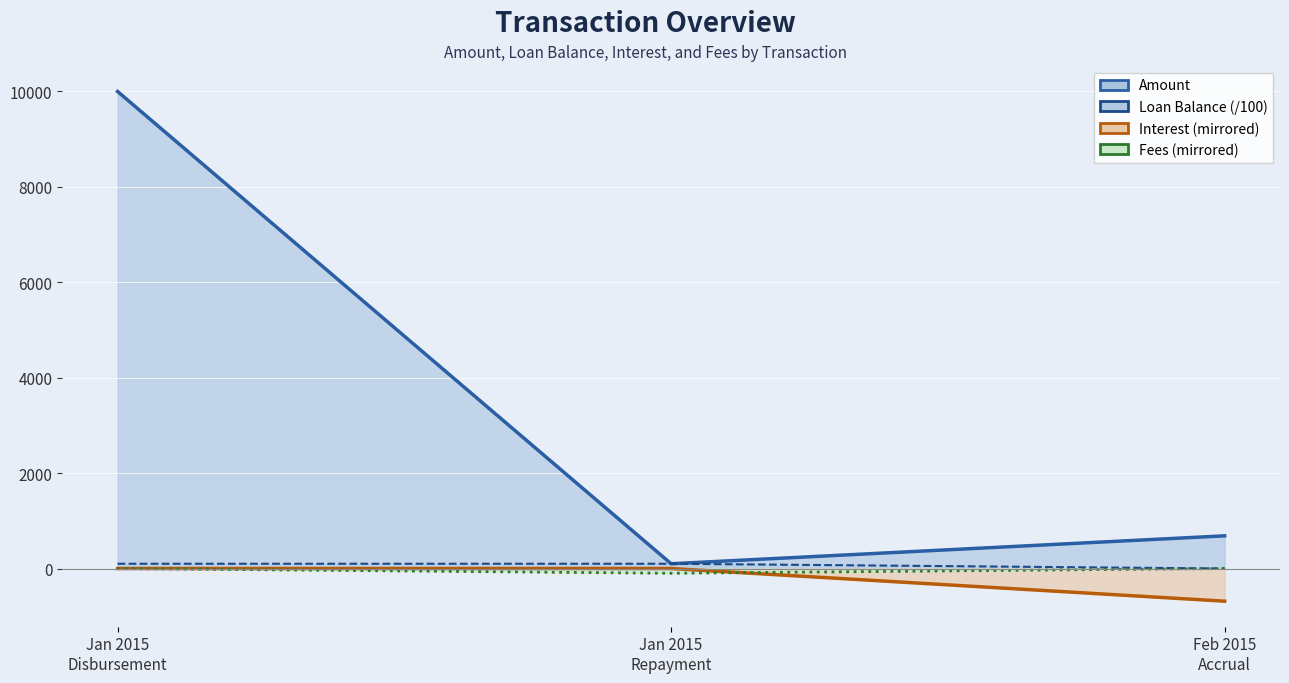

Reading left to right, transcribe all the data shown in this chart.

Amount (line): Jan 2015
Disbursement=10000.0	Jan 2015
Repayment=100.0	Feb 2015
Accrual=685.1
Loan Balance (/100, line): Jan 2015
Disbursement=100.0	Jan 2015
Repayment=100.0	Feb 2015
Accrual=0.0
Interest (neg, line): Jan 2015
Disbursement=0.0	Jan 2015
Repayment=0.0	Feb 2015
Accrual=-685.1
Fees (neg, line): Jan 2015
Disbursement=0.0	Jan 2015
Repayment=-100.0	Feb 2015
Accrual=0.0